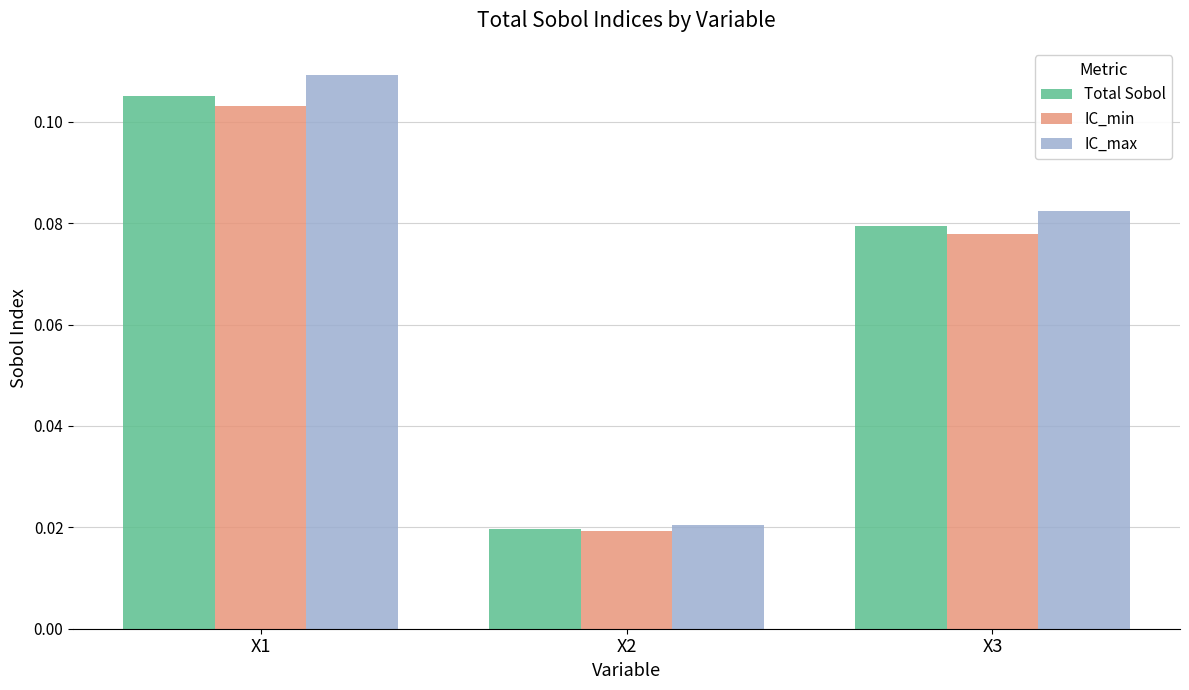

Are the bars horizontal?

No